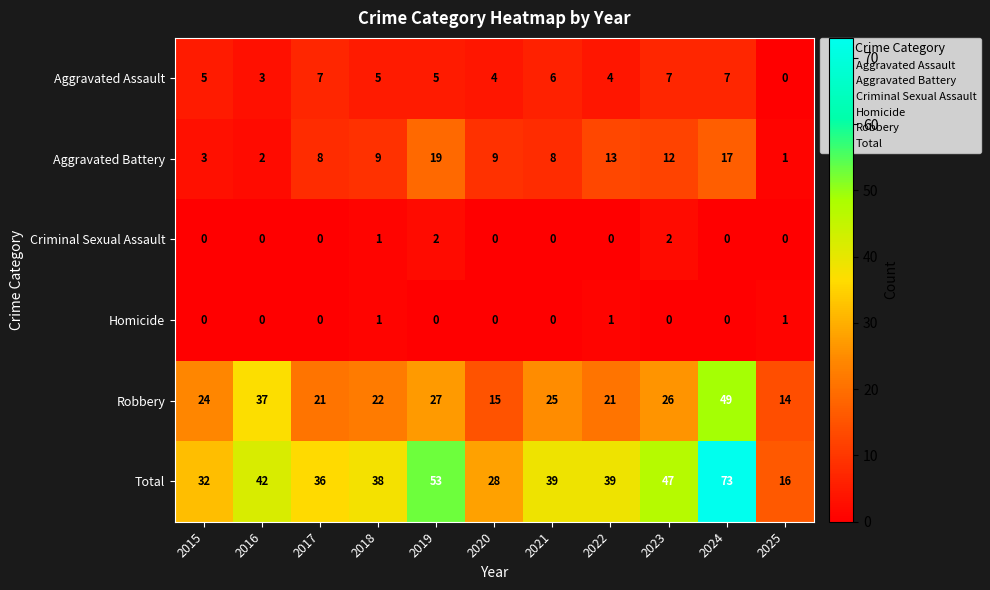

What is the difference between the second highest and minimum values in the Aggravated Assault series?

7